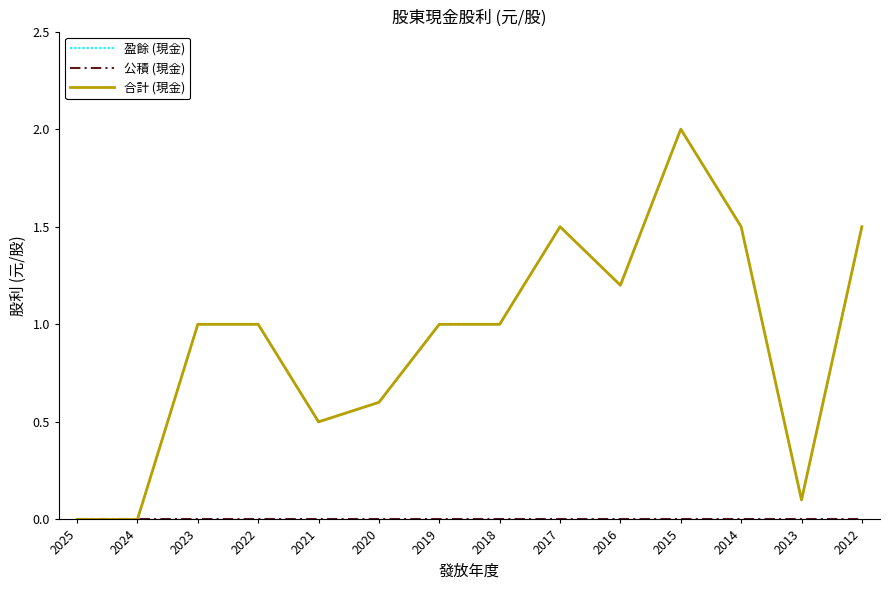

Does the chart display data point markers on the line(s)?

No